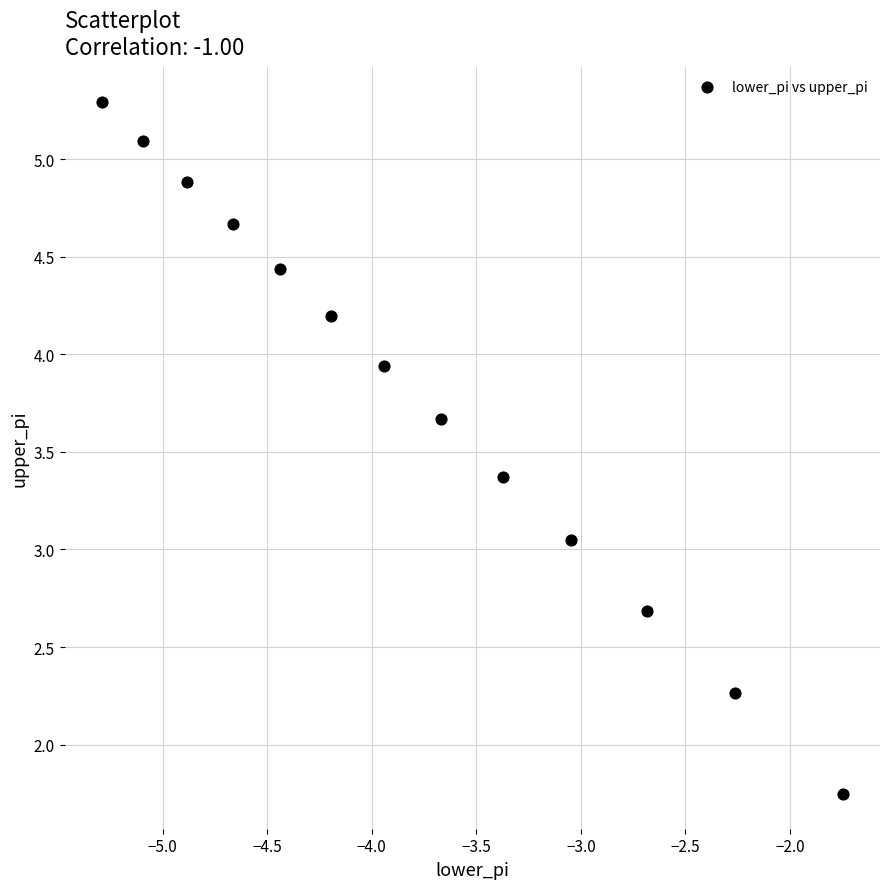

What is the range of X values (max minus min)?

3.5